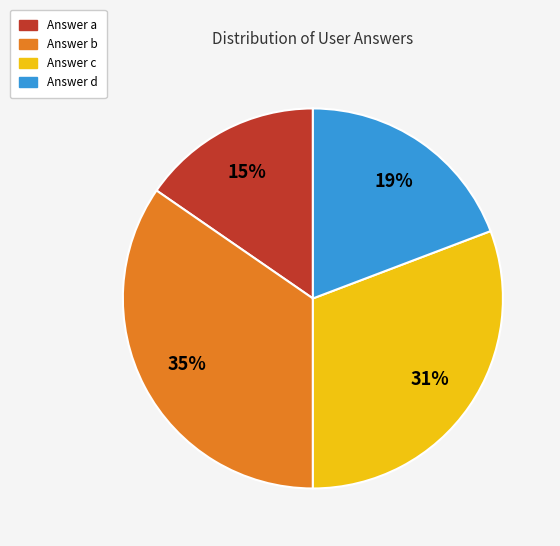

Is there a majority slice in this chart?

No